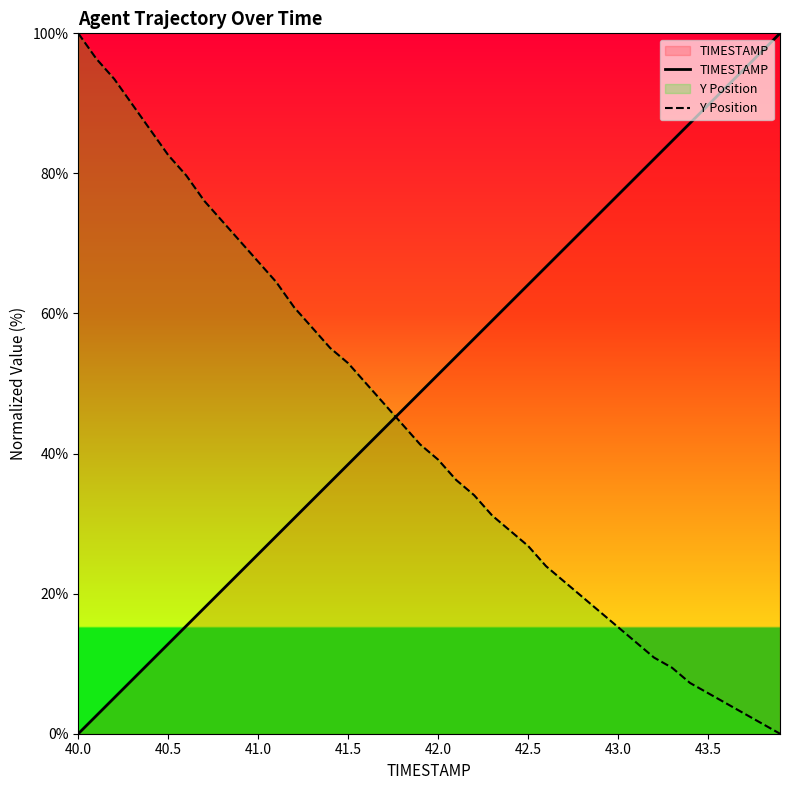

True or false: TIMESTAMP has a value of 134.2 at 43.5.

False